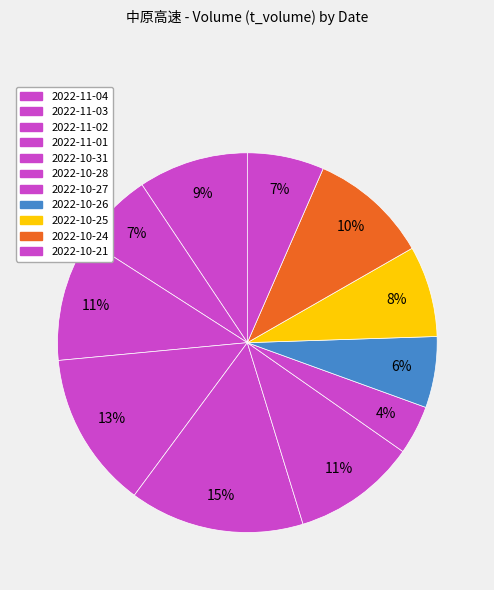

Does 2022-10-28 represent more than half of the total?

No